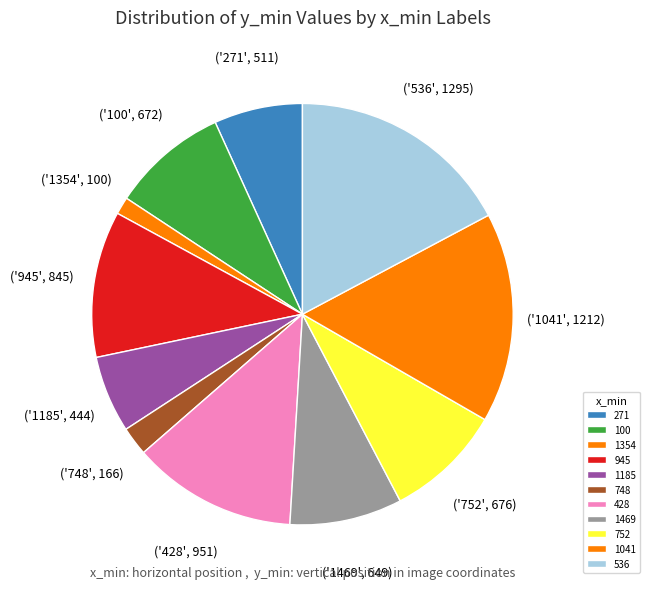

To the nearest percent, what is the combined percentage of 428 and 100?

22%